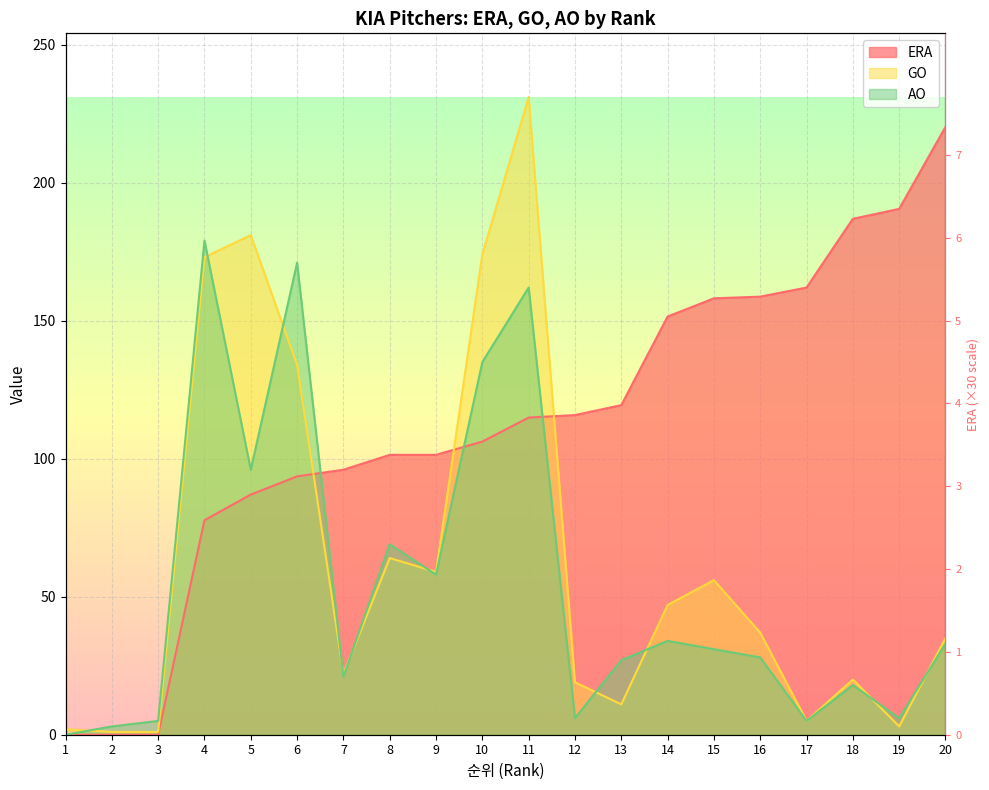

What is the difference between the highest and lowest values at 10?

67.8